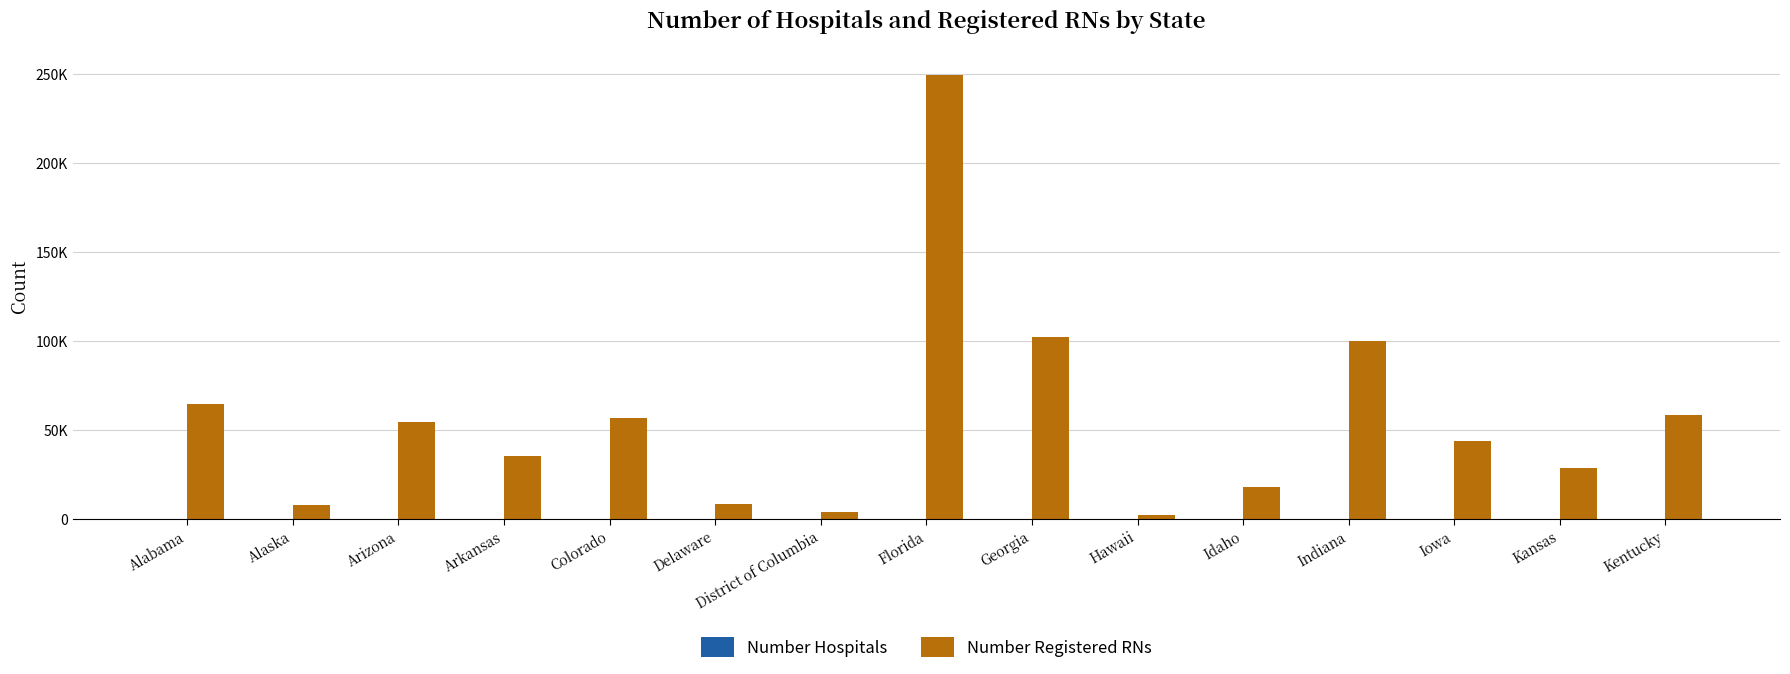

Are the bars grouped side by side (vs. stacked)?

Yes